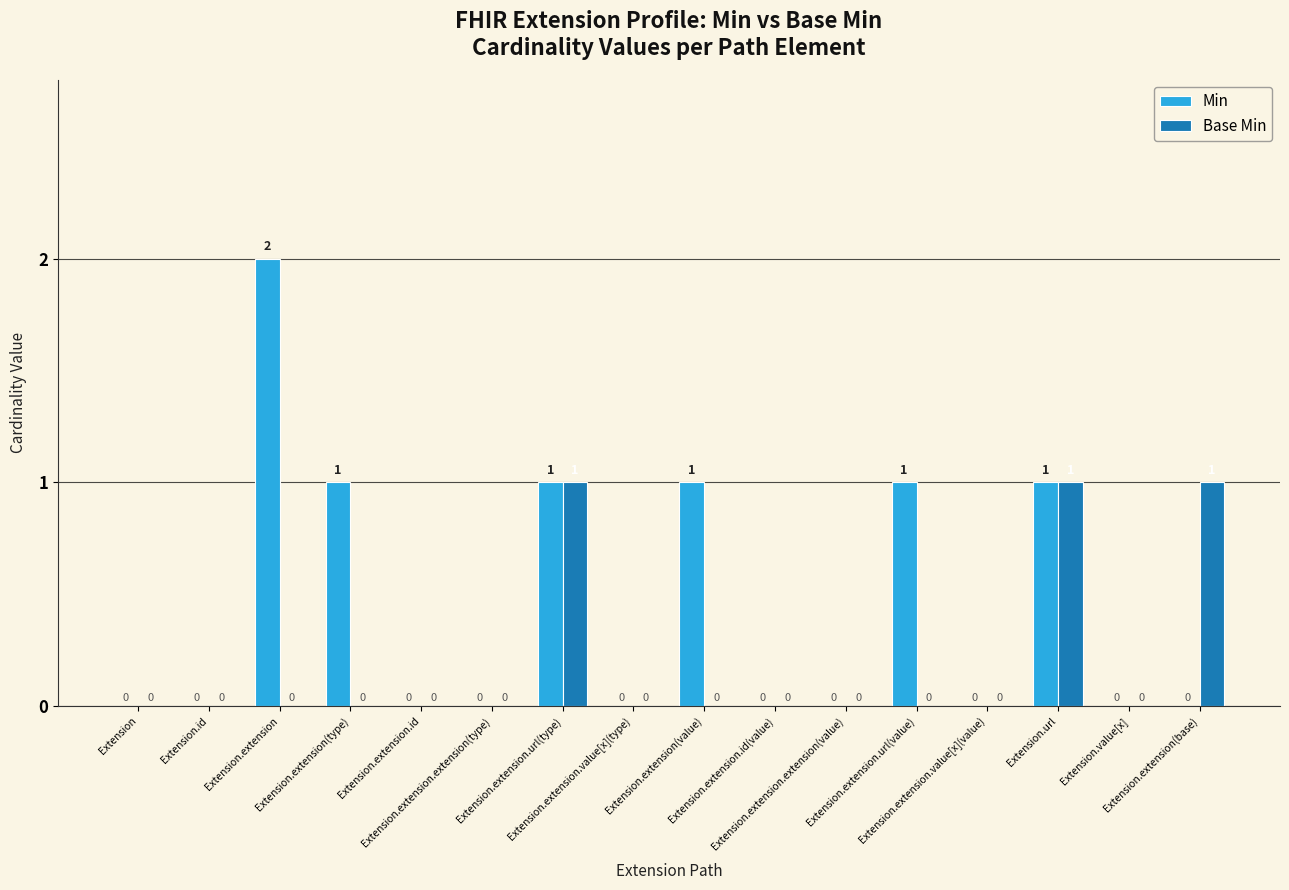

Which series changed the most between Extension.extension and Extension.extension.value[x](value)?

Min